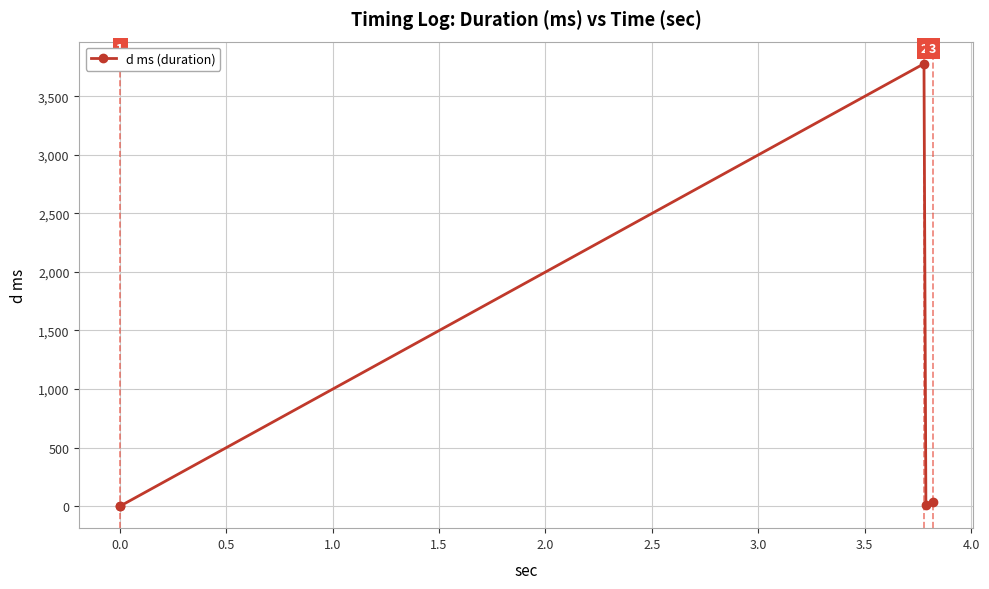

How many points are lower than both their immediate neighbors (excluding endpoints)?

2